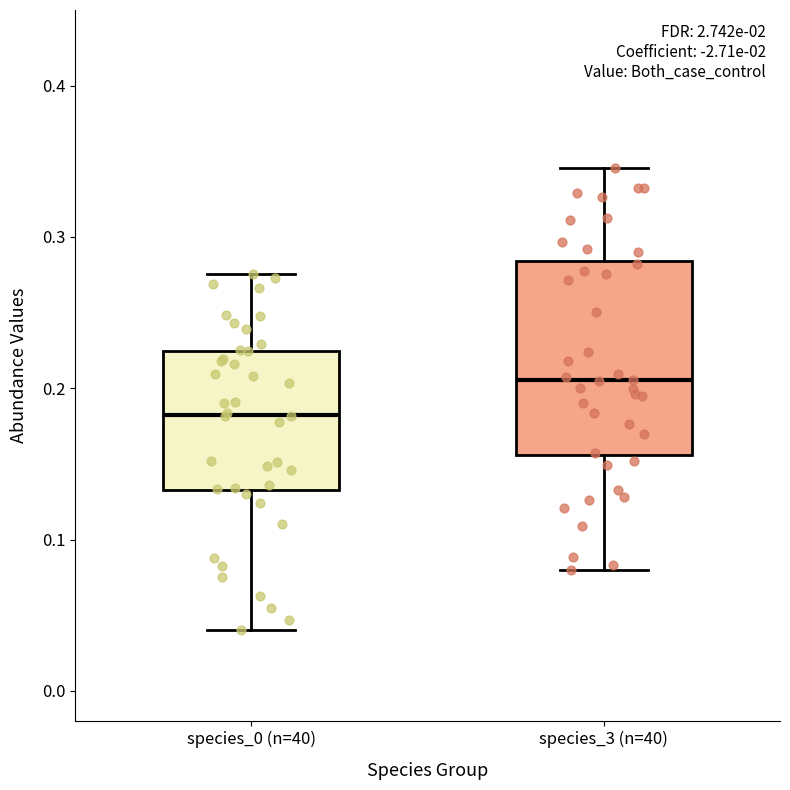

Which box is the tallest, from its lower edge to its upper edge?

species_3 (n=40)